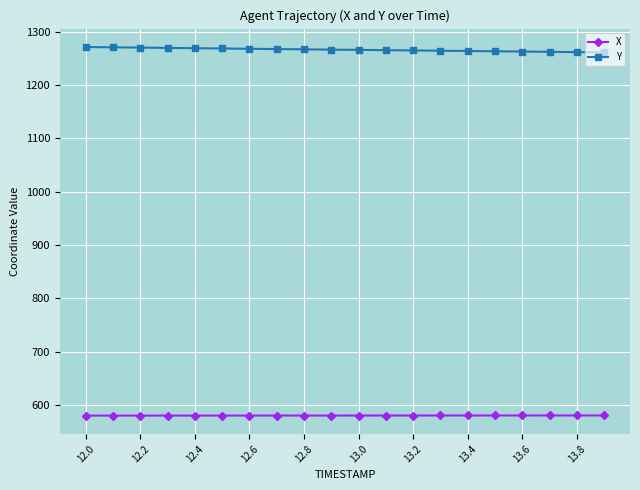

What is the value of the X point at the 16th from the left?

580.5